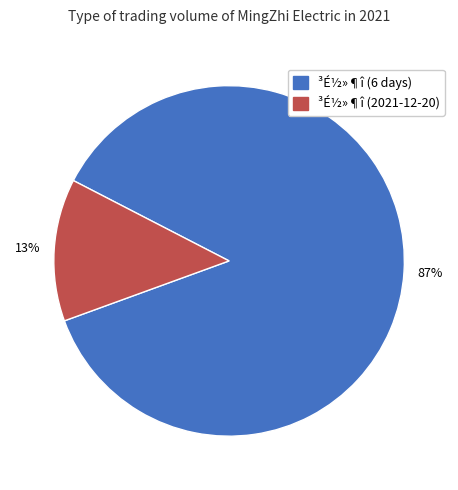

To the nearest percent, what is the average slice percentage?

50%